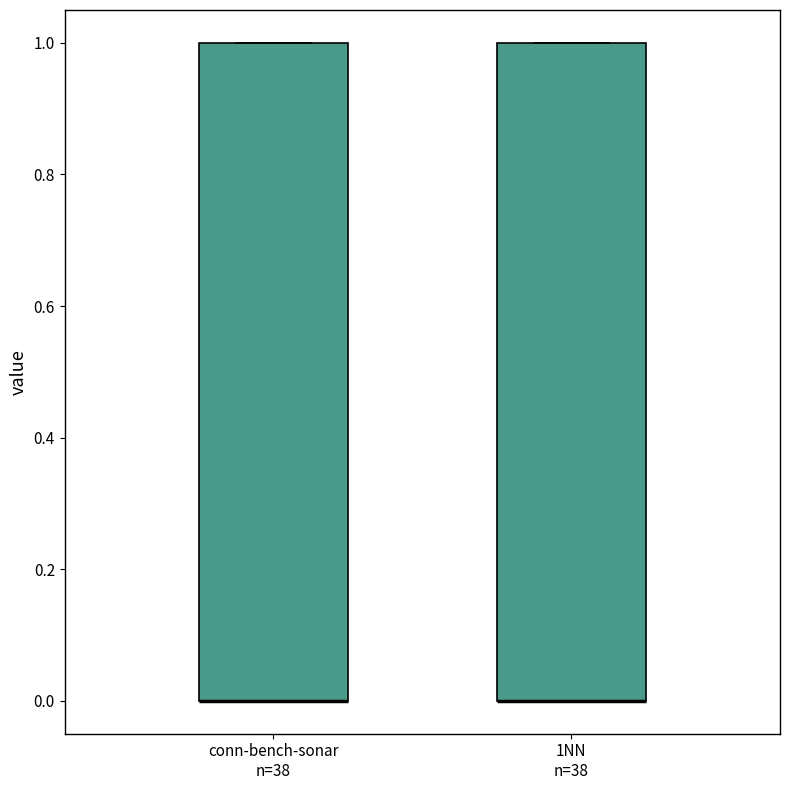

Reading left to right, read every box against the y-axis: the position of its median line, the range the box covers, and the ends of its whiskers. The values are not printed on the chart, so give them approximately, as read against the axis.

conn-bench-sonar n=38: median 0 (drawn on the box's lower edge), box 0 to 1, whiskers 0 to 1
1NN n=38: median 0 (drawn on the box's lower edge), box 0 to 1, whiskers 0 to 1